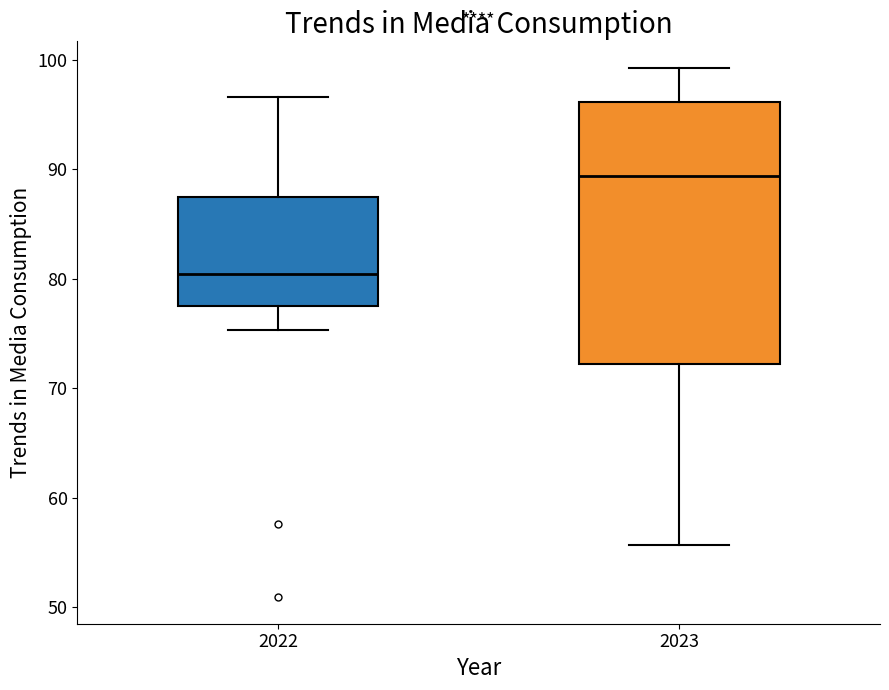

Where does the upper whisker of the box at x = 2022 end on the y-axis? The values are not printed on the chart, so give them approximately, as read against the axis.

97